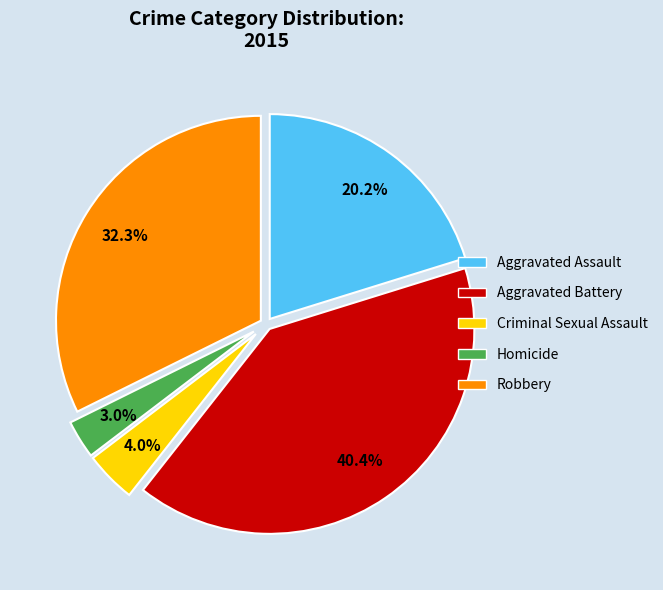

Which slice is the smallest?

Homicide